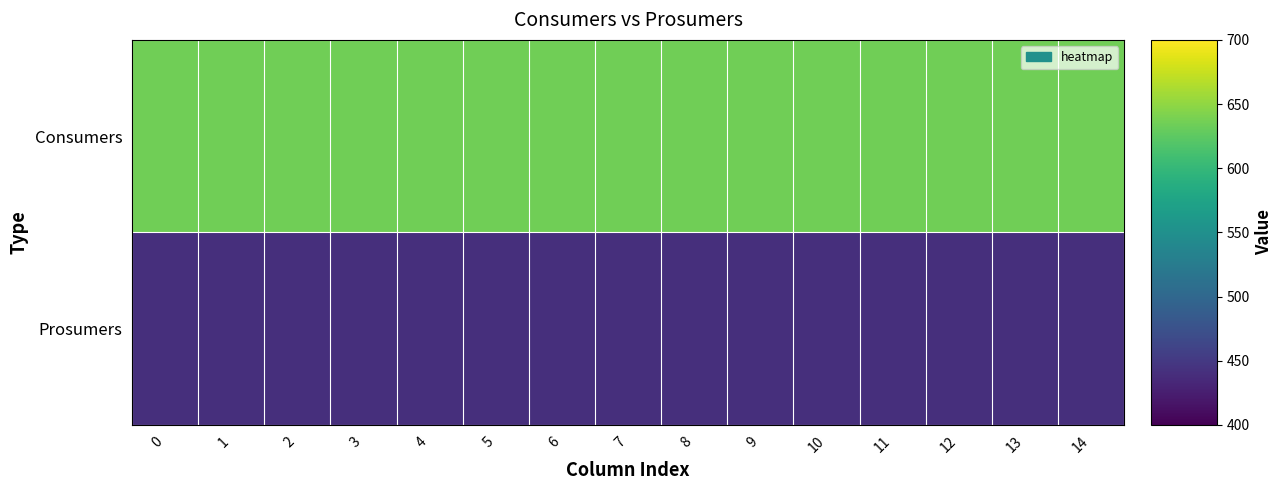

Count the number of categories in the chart.

15